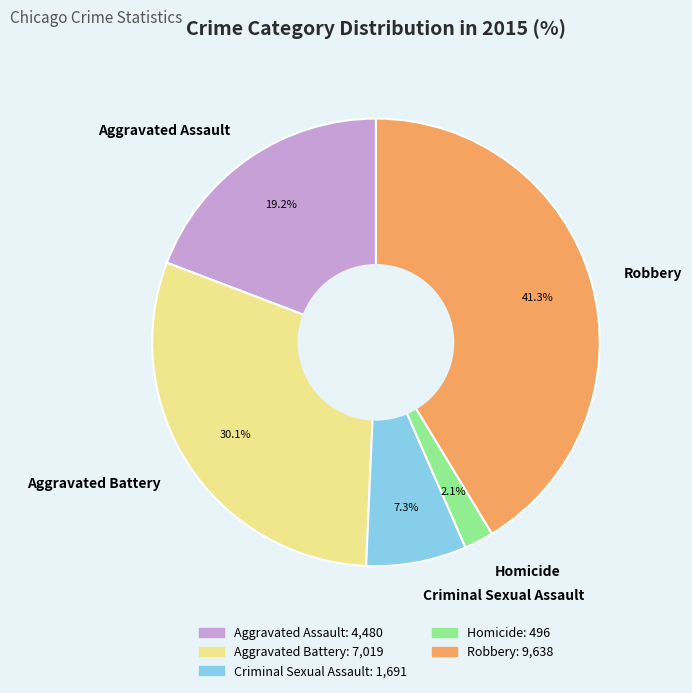

The Robbery slice represents 48% of the pie. True or false?

False